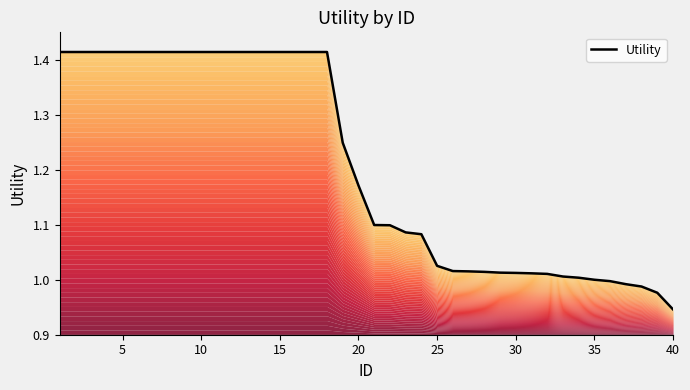

How many data points does each series have?

40